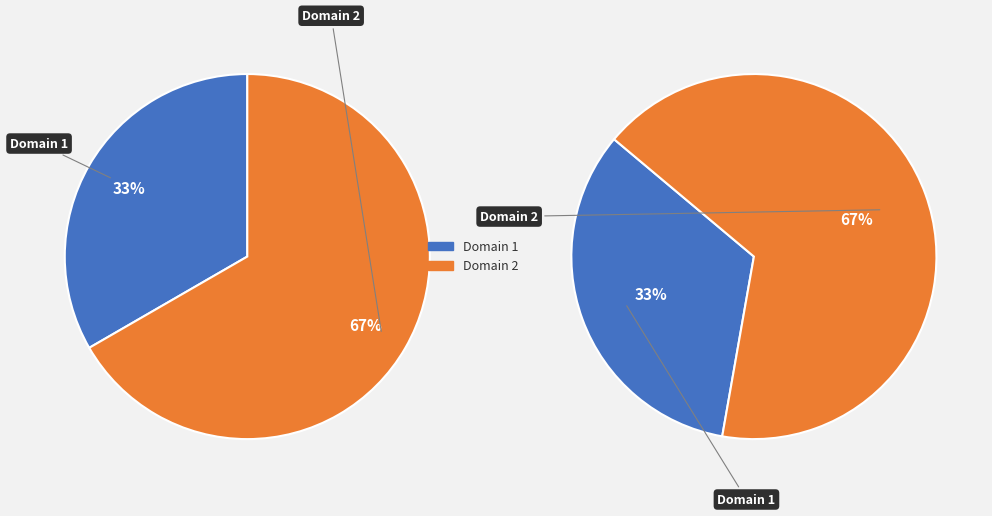

Count the number of slices in the pie.

2